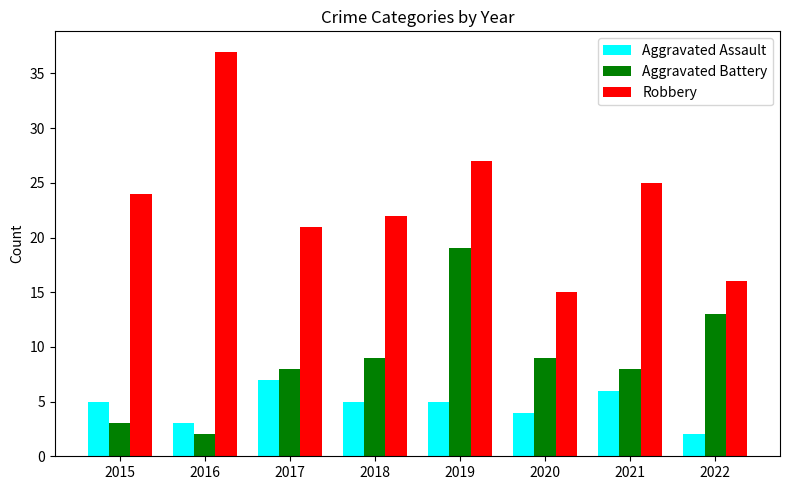

Rank the series at 2015 from highest to lowest value.

Robbery, Aggravated Assault, Aggravated Battery